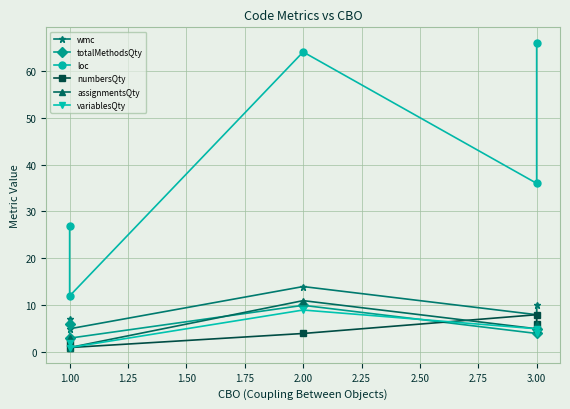

Which series changed the most between 1.00 and 2.00?

loc